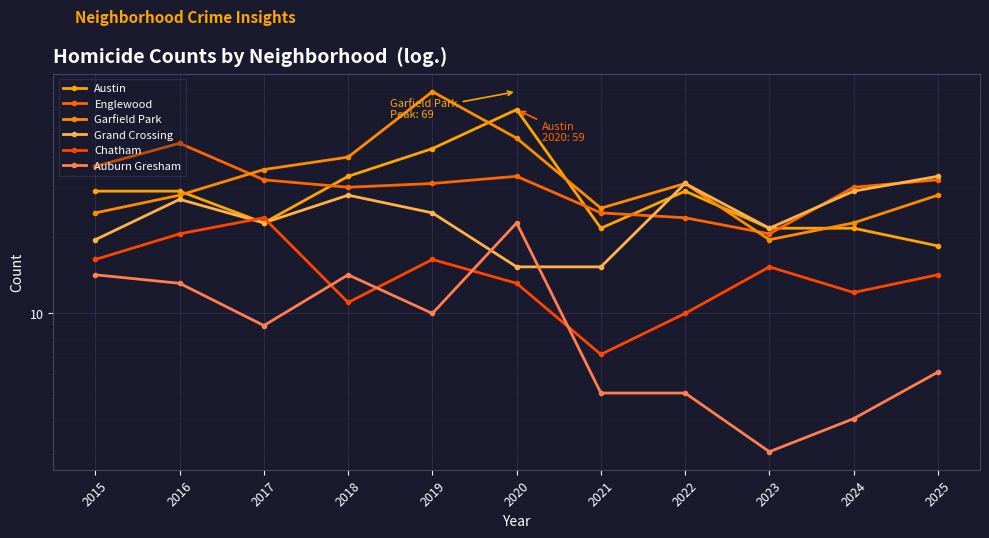

What is the total value across all series at 2021?

97